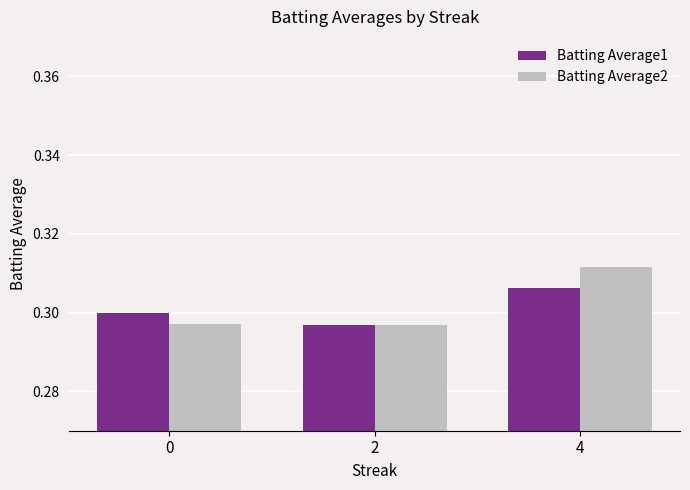

Count the Batting Average2 values in the range 0 to 1.

3